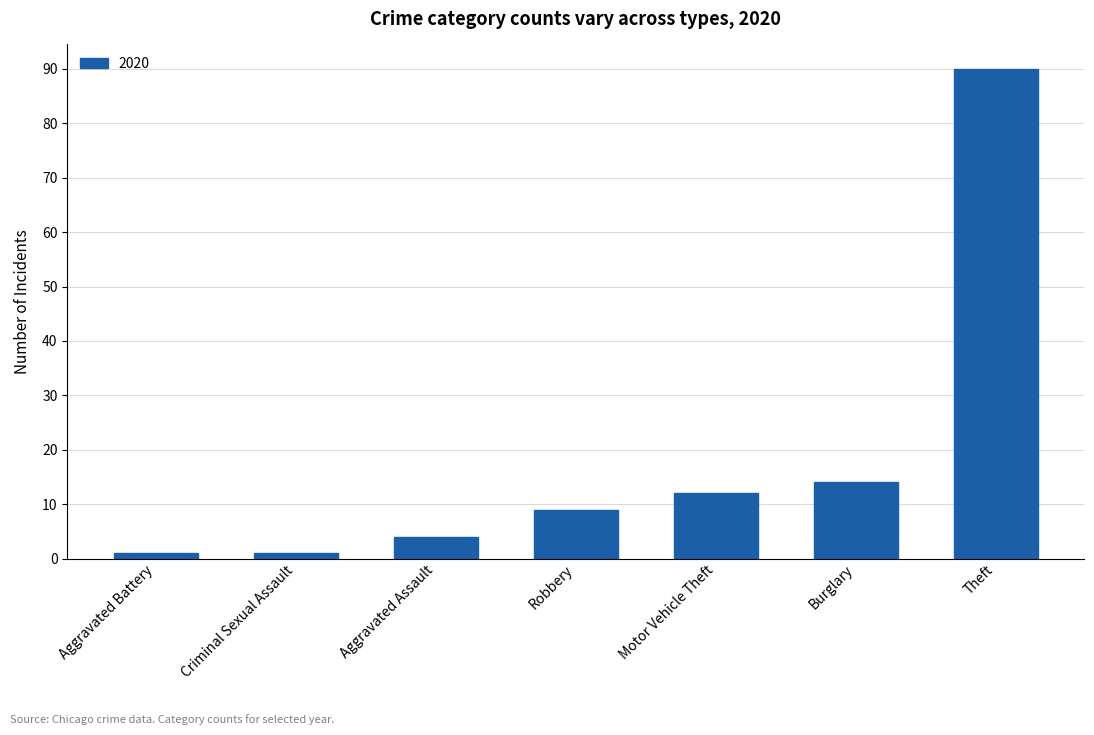

What is the maximum value shown in the chart?

90